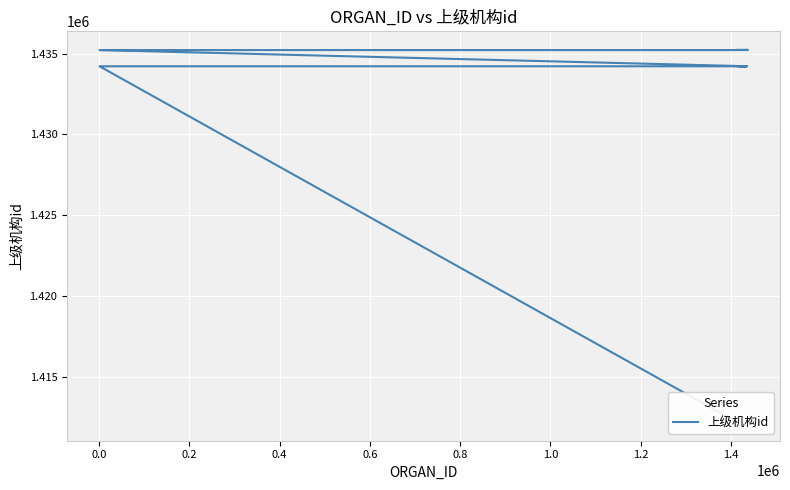

True or false: the data shows 586334 at 32.

False